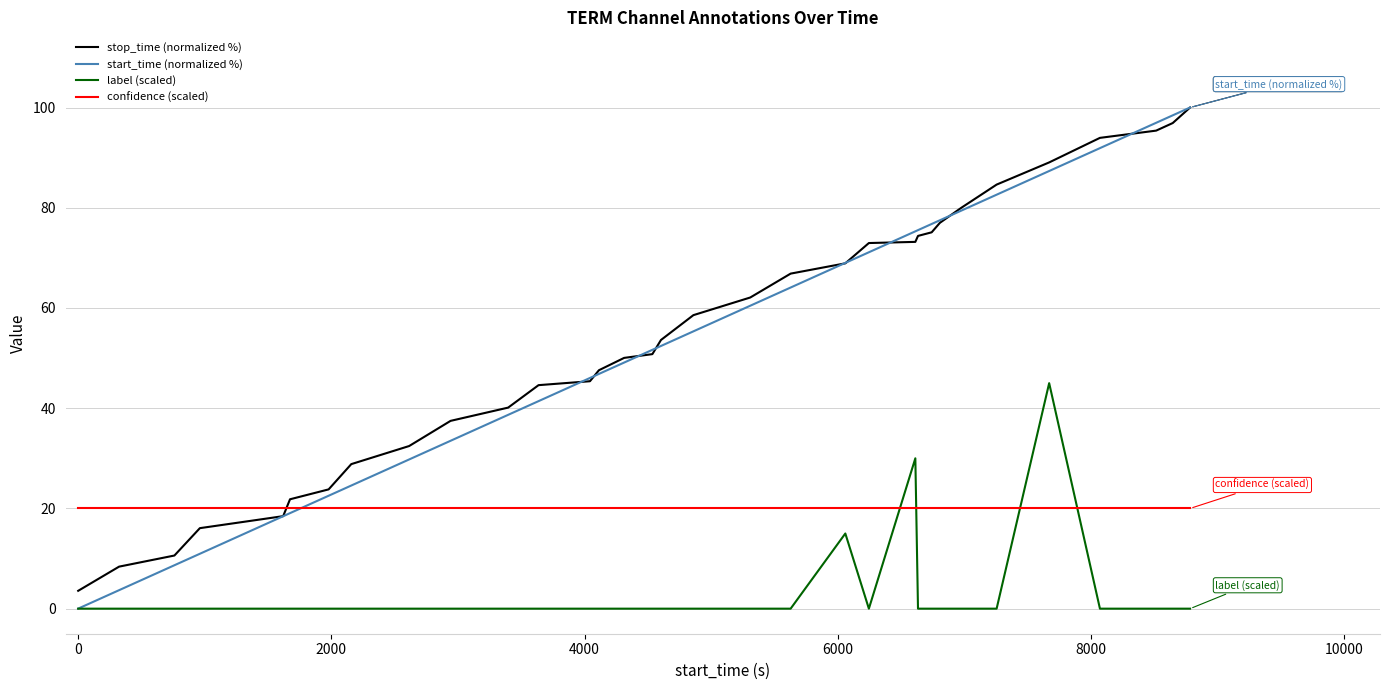

Which series has the largest range (max minus min)?

start_time (normalized %)